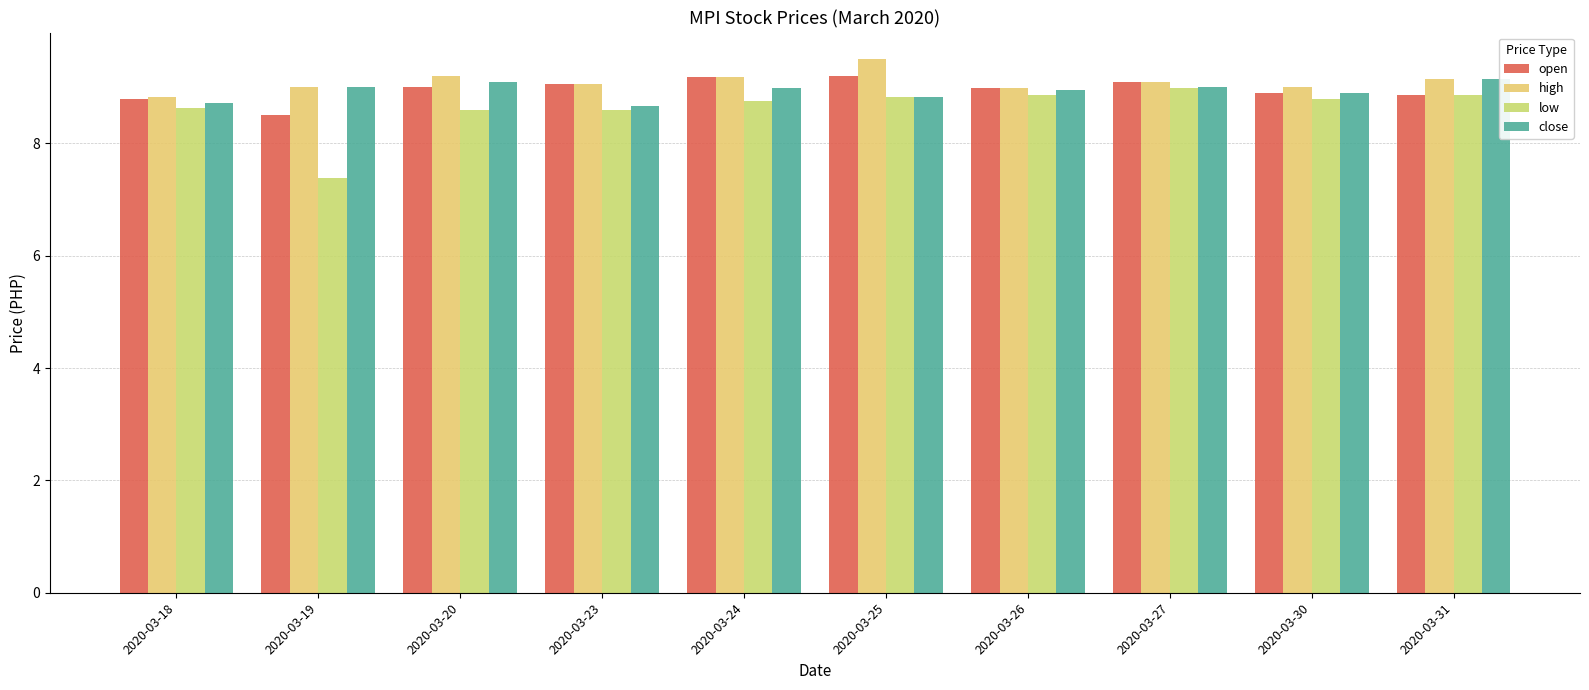

What is the total value across all series at 2020-03-19?

33.9